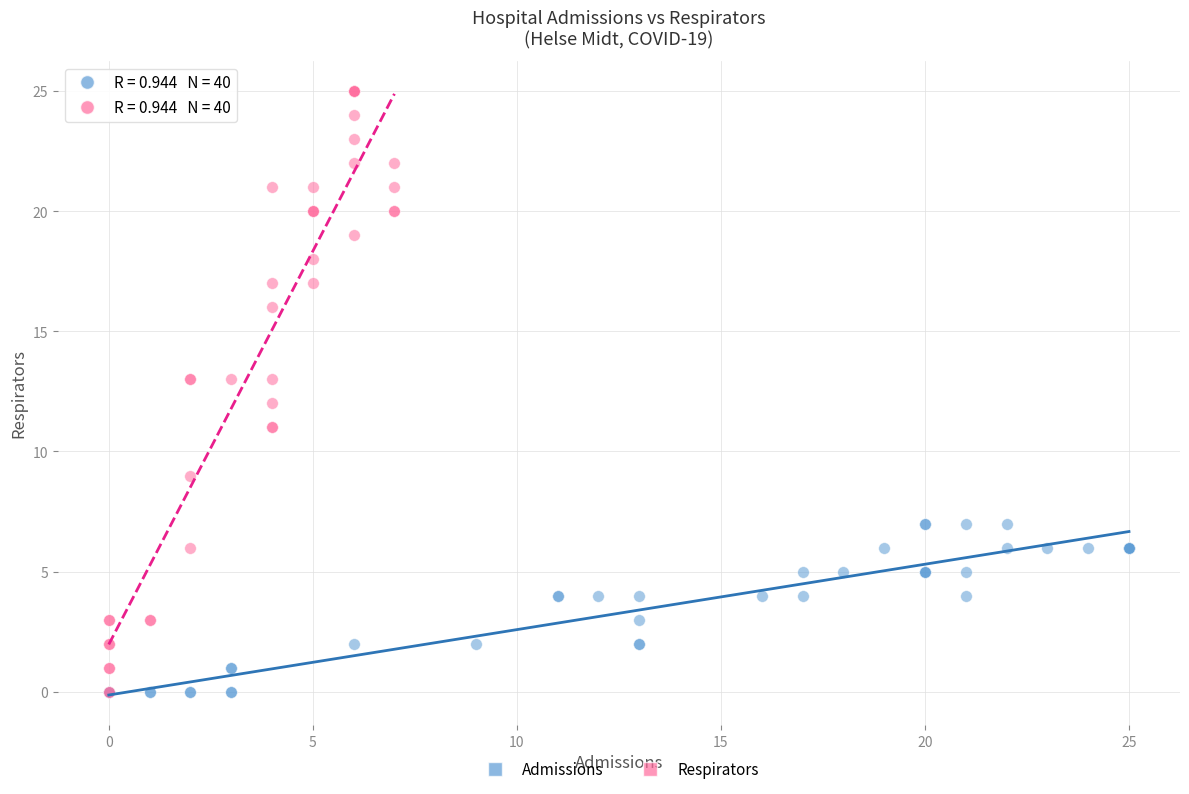

Which series has the largest Y range (max minus min)?

Respirators